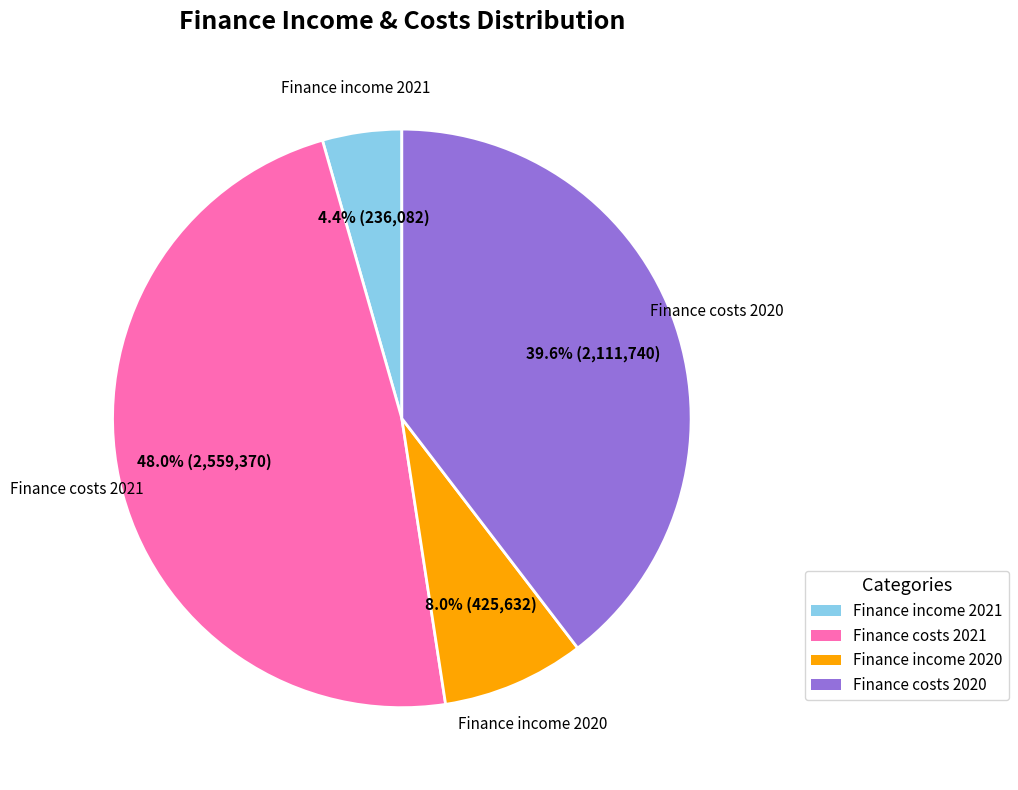

Does Finance income 2020 account for over 50% of the chart?

No